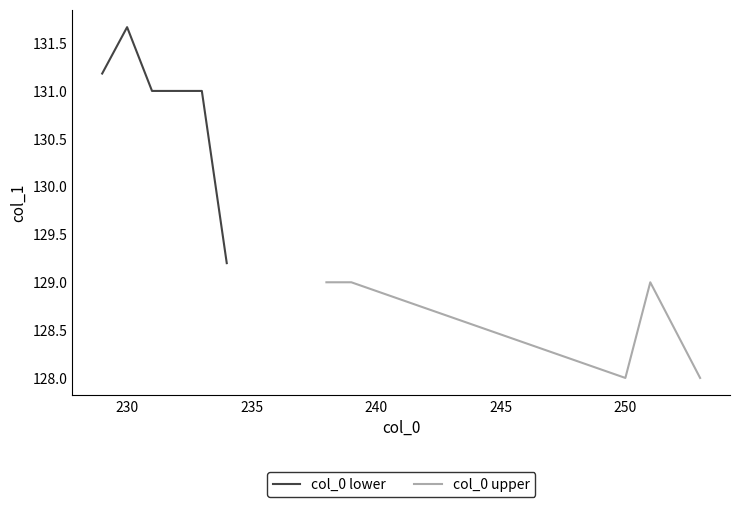

List the series in order of their peak value, highest first.

col_0 lower, col_0 upper